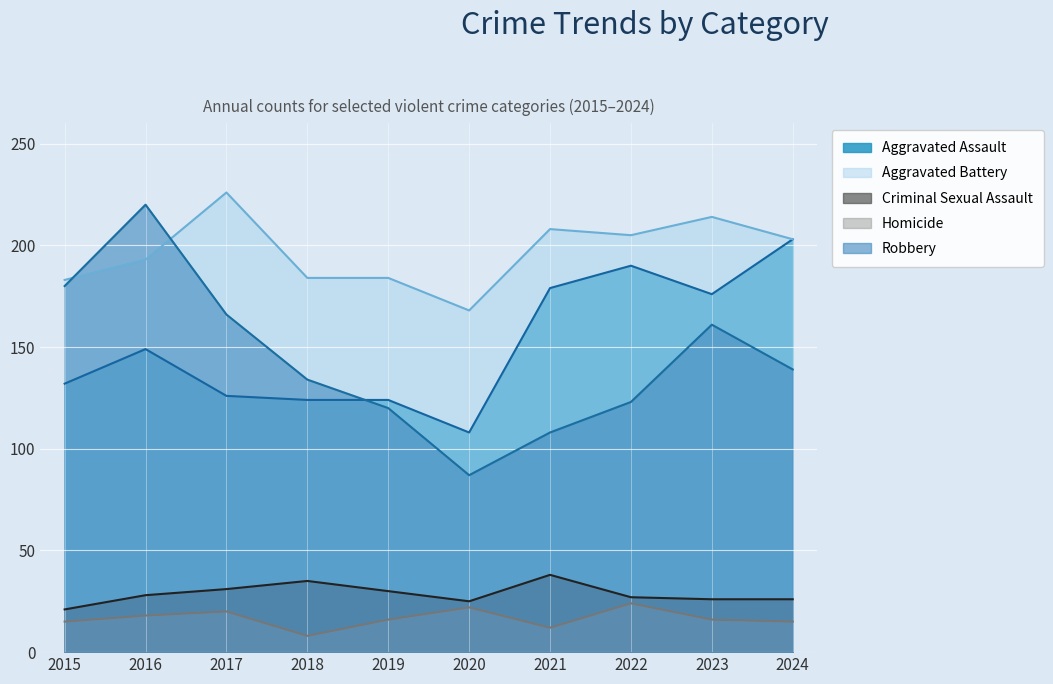

What is the spread (max minus min) of values at 2019?

168